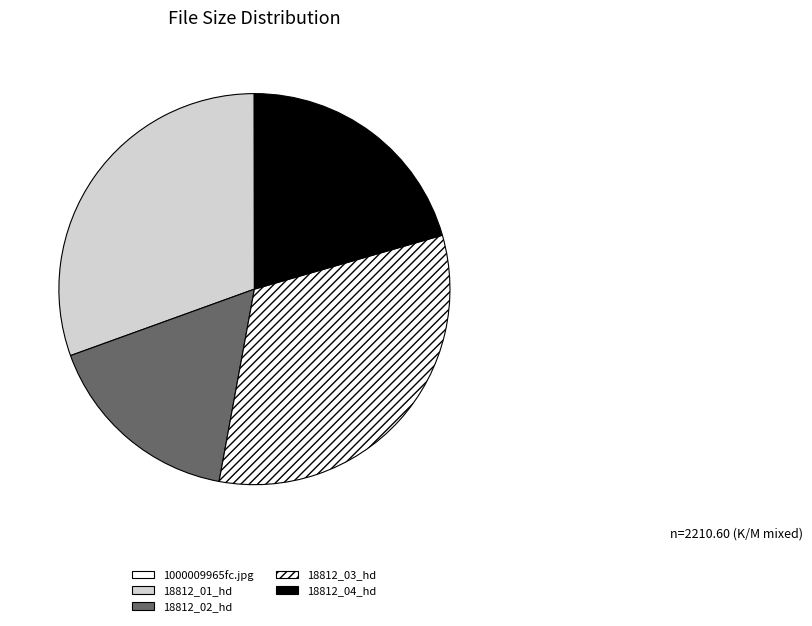

Which category has the biggest portion of the pie?

18812_03_hd